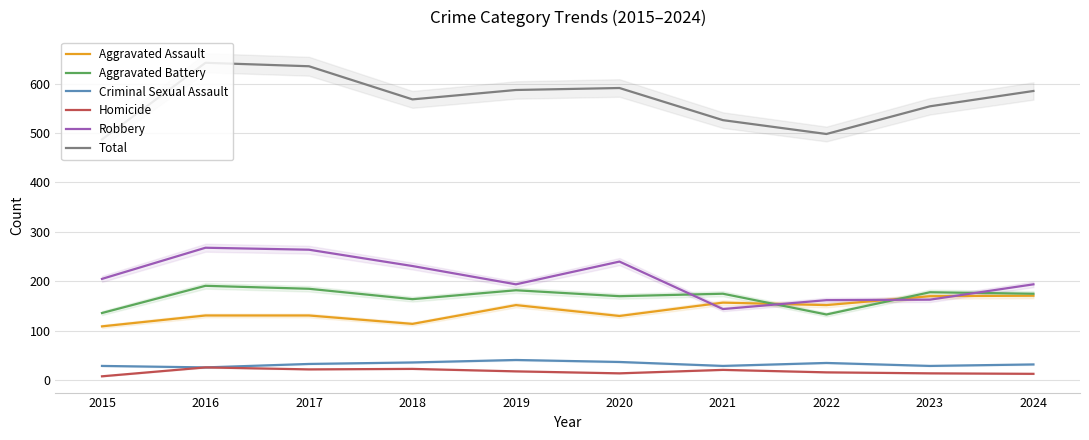

What are all the series names shown in the legend?

Aggravated Assault, Aggravated Battery, Criminal Sexual Assault, Homicide, Robbery, Total